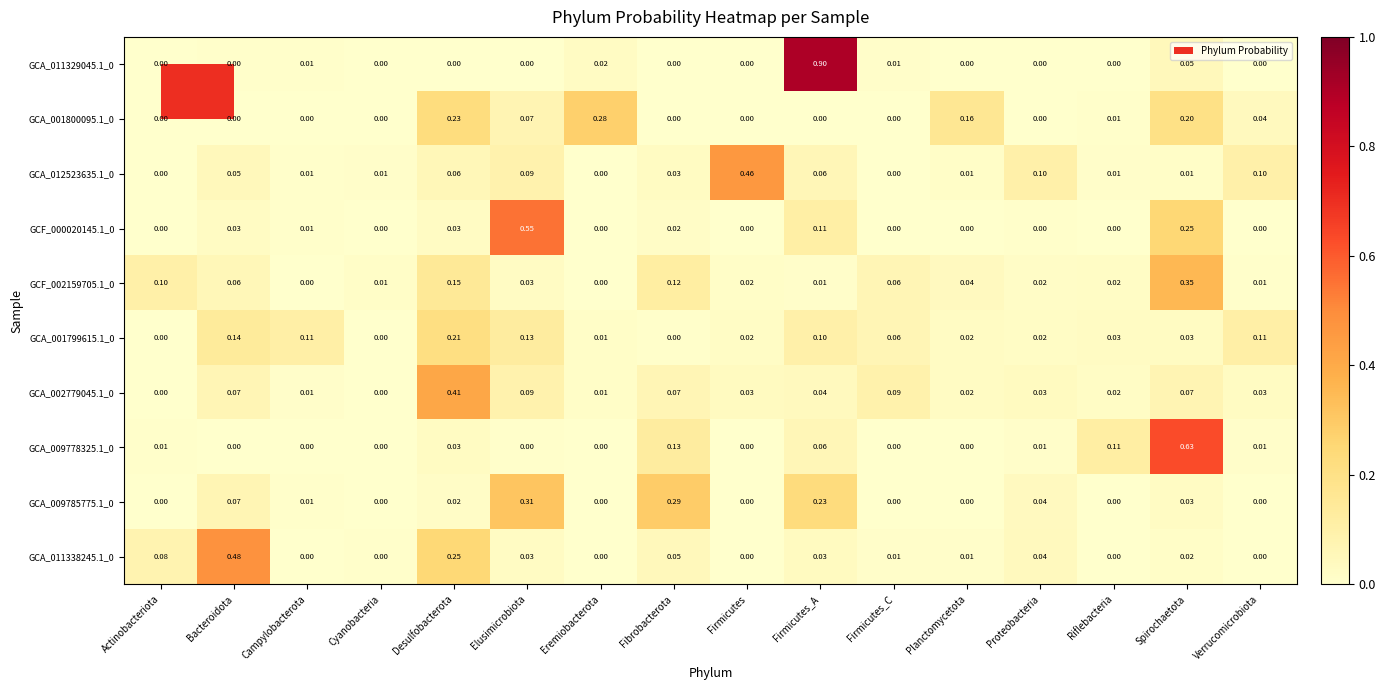

Is the value of GCA_009778325.1_0 at Spirochaetota greater than the value of GCA_011329045.1_0 at Firmicutes_C?

Yes